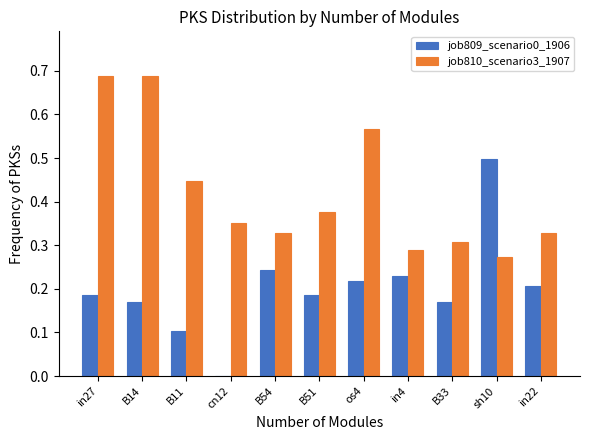

Between B11 and in4, which series saw the biggest shift?

job810_scenario3_1907